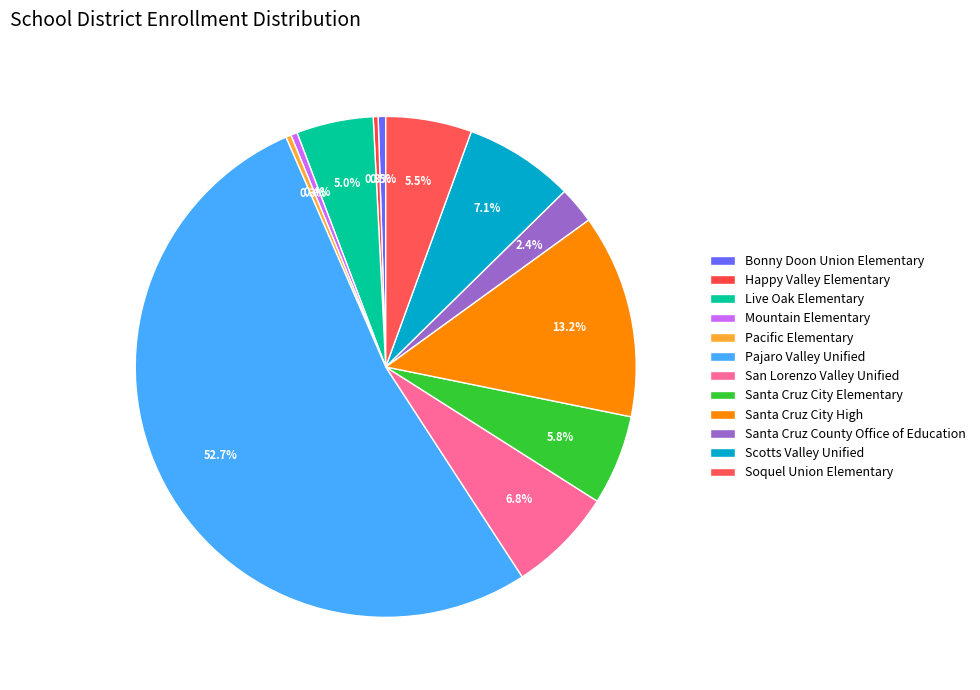

Is there any slice that represents more than half of the pie?

Yes